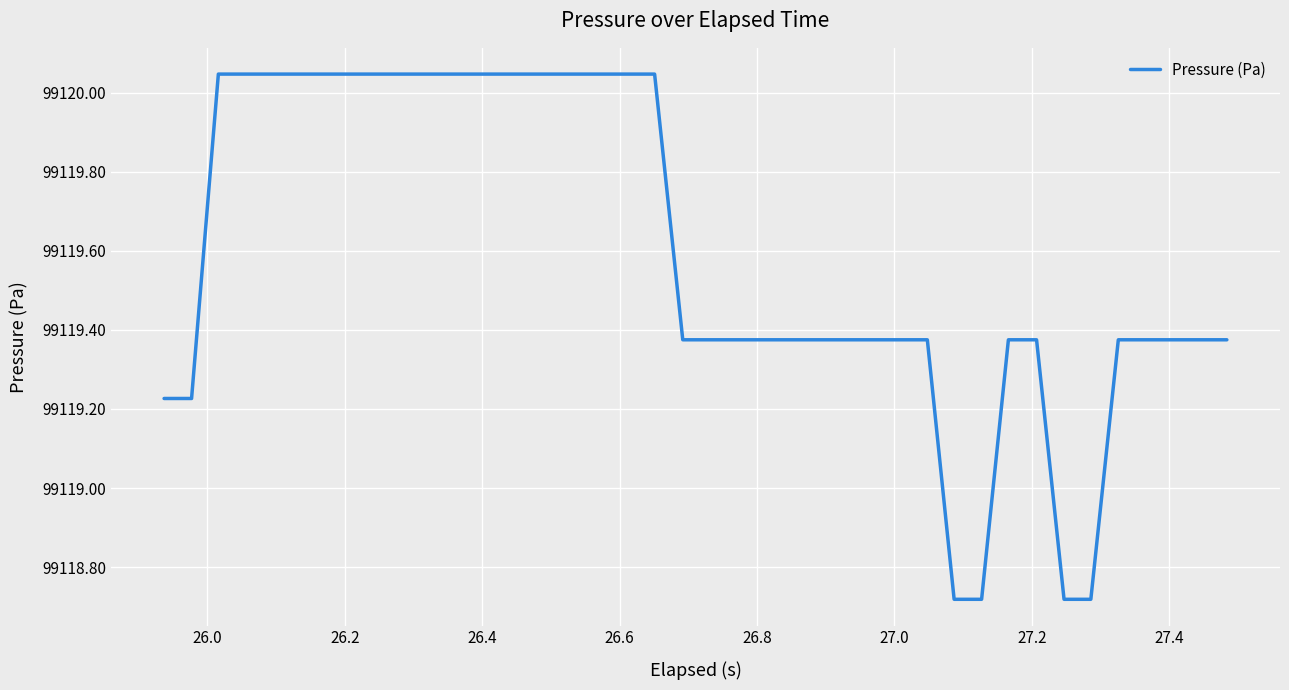

How many lines are shown in the chart?

1